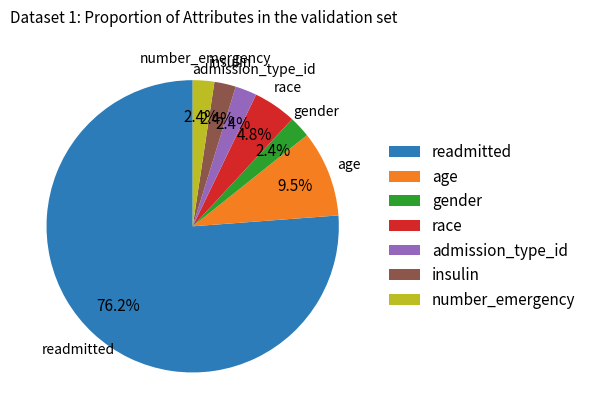

Does readmitted account for over 50% of the chart?

Yes